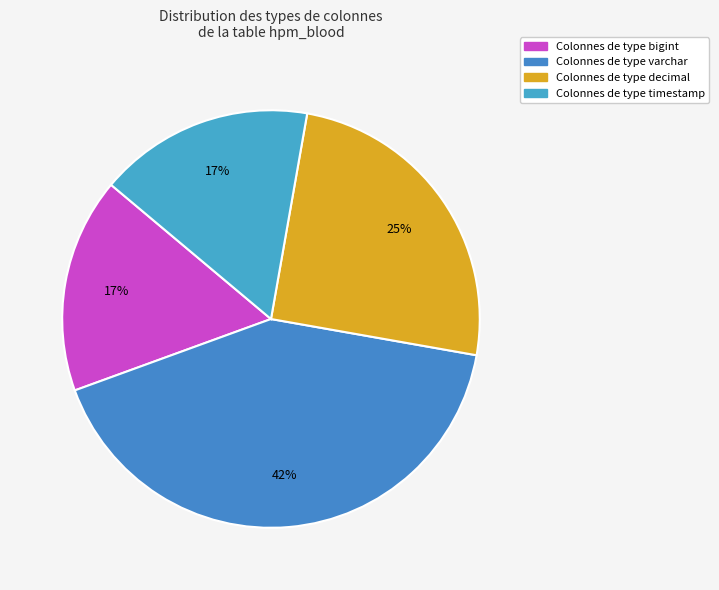

How many slices are in this pie chart?

4